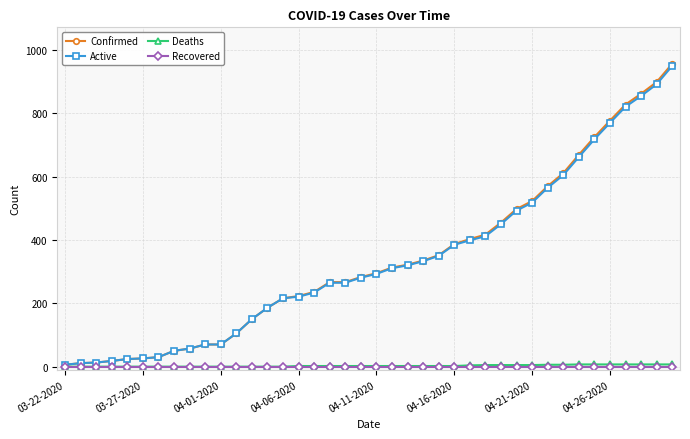

Which series has the widest spread of values?

Confirmed